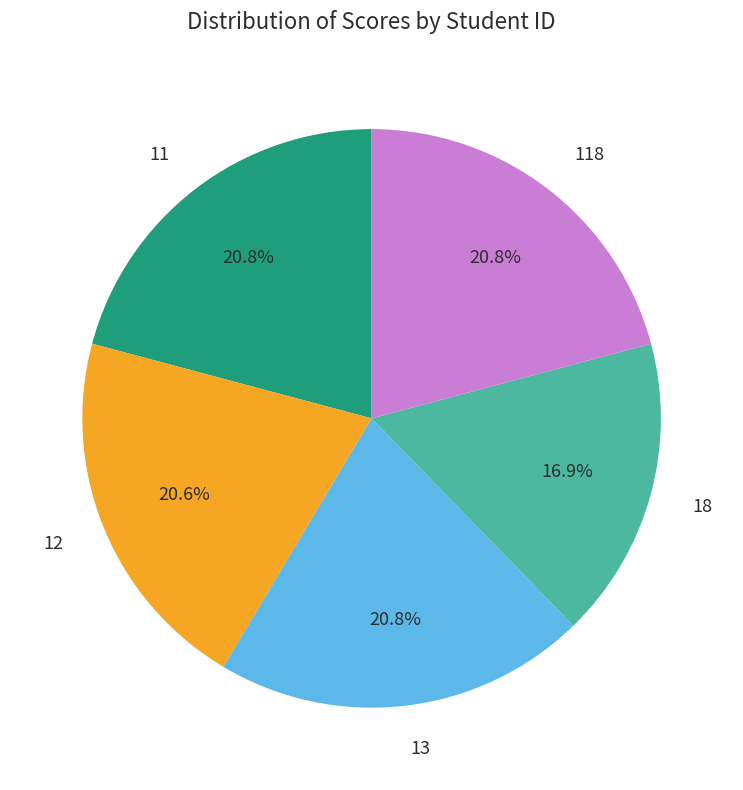

To the nearest percent, what is the average slice percentage?

20%